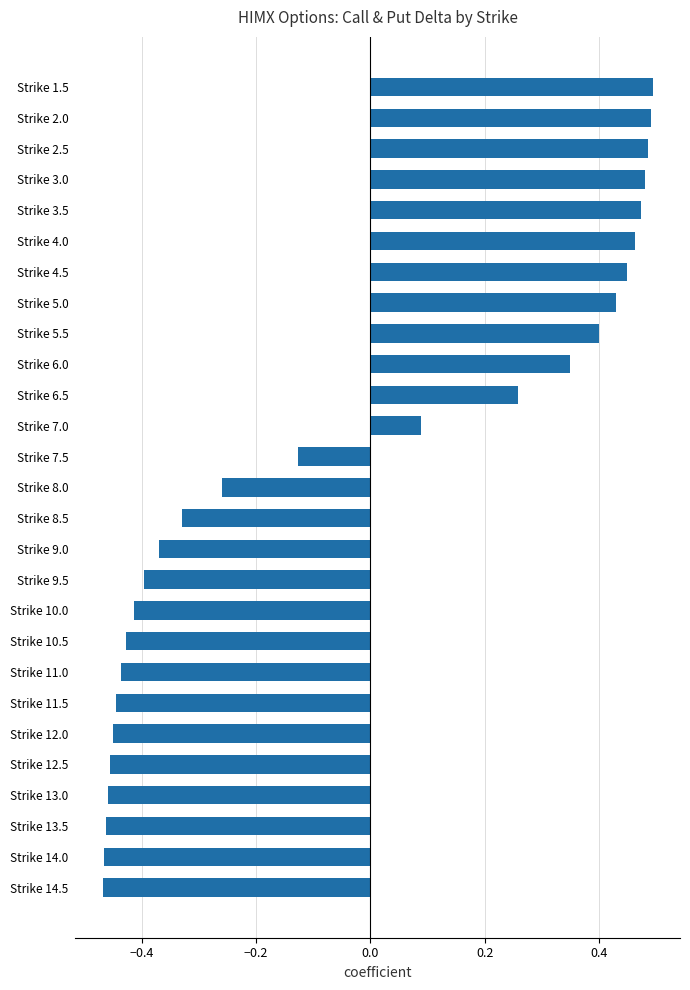

What is the difference between the maximum and minimum values?

1.0